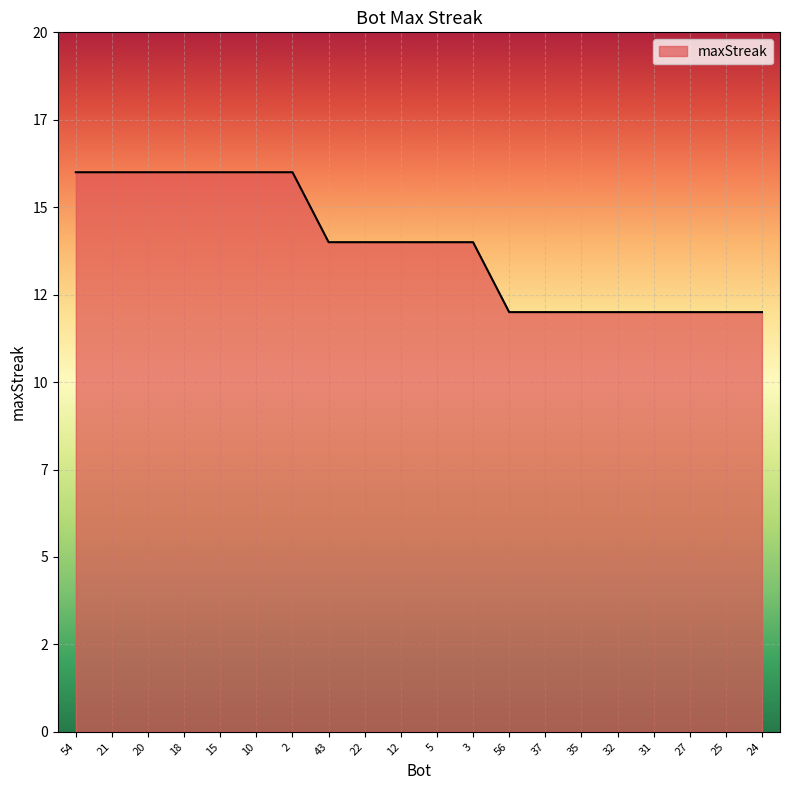

Is this an area chart (filled region under the line)?

Yes